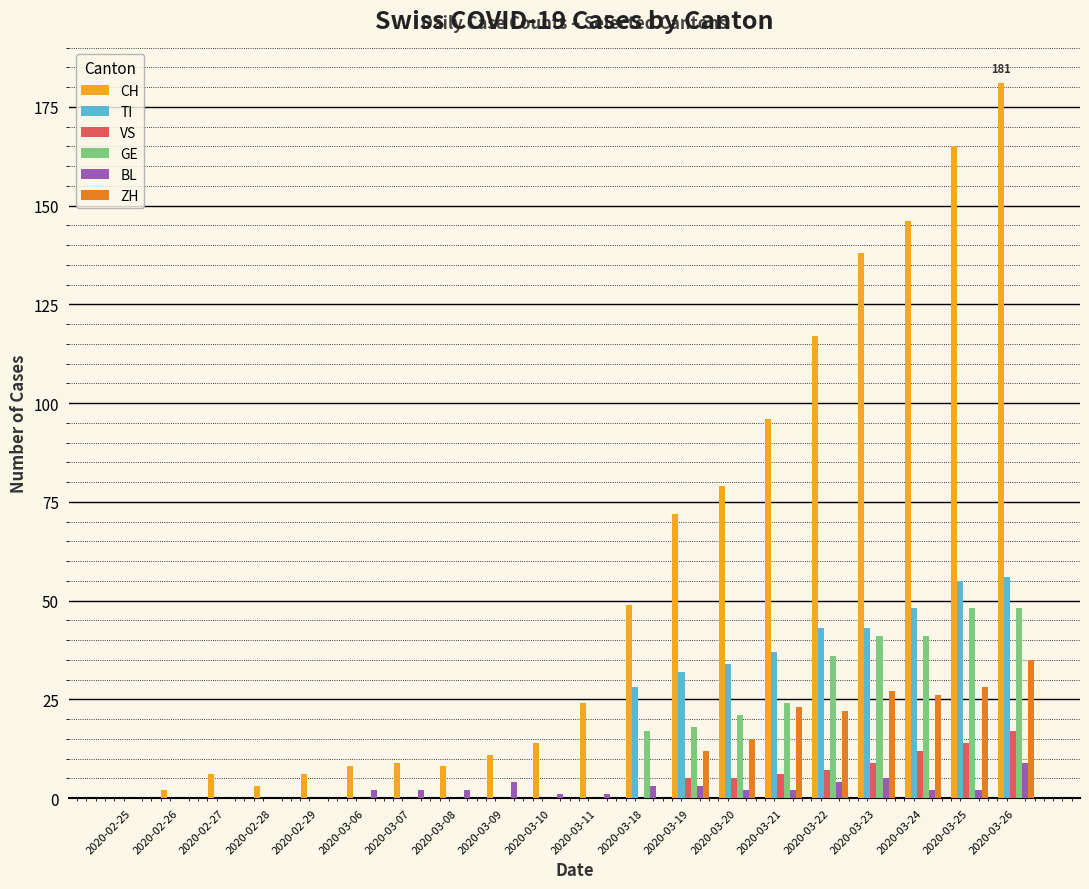

At which category is the sum across all series the highest?

2020-03-26